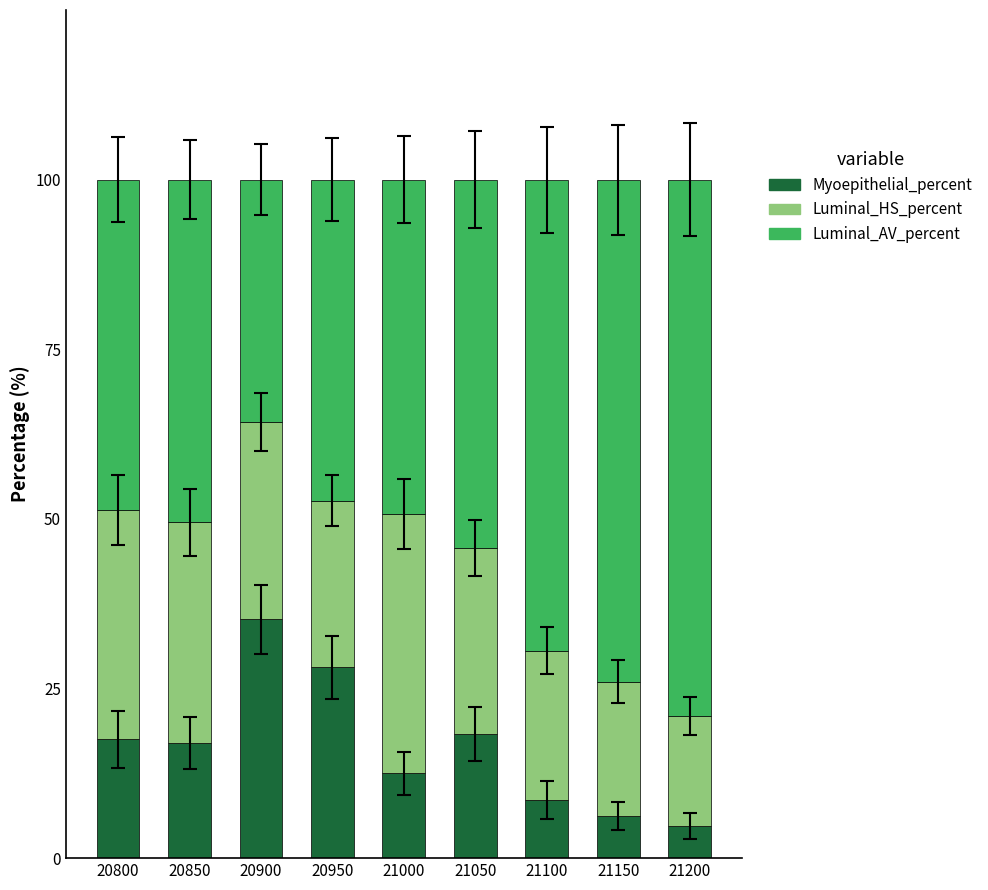

What is the minimum value for Myoepithelial_percent?

4.7